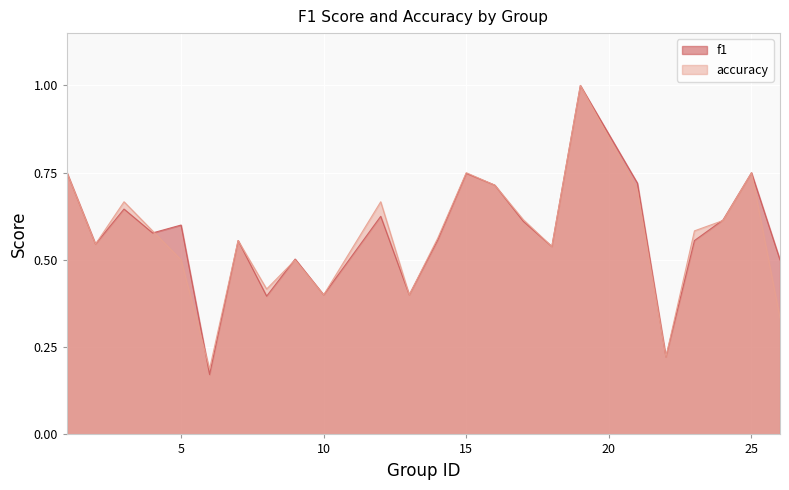

True or false: f1 has a value of 0.5 at 2.

True